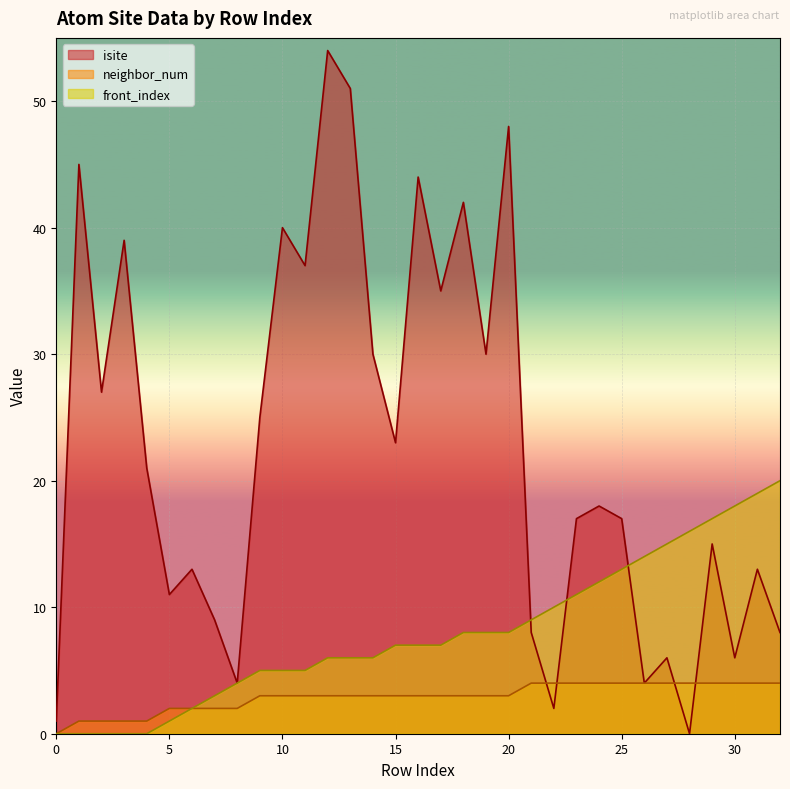

List the series in order of their peak value, highest first.

isite, front_index, neighbor_num